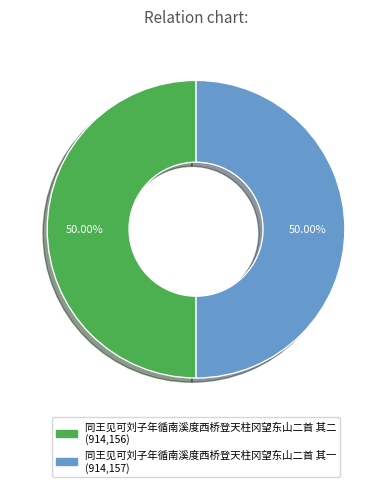

To the nearest percent, what is the average slice percentage?

50%